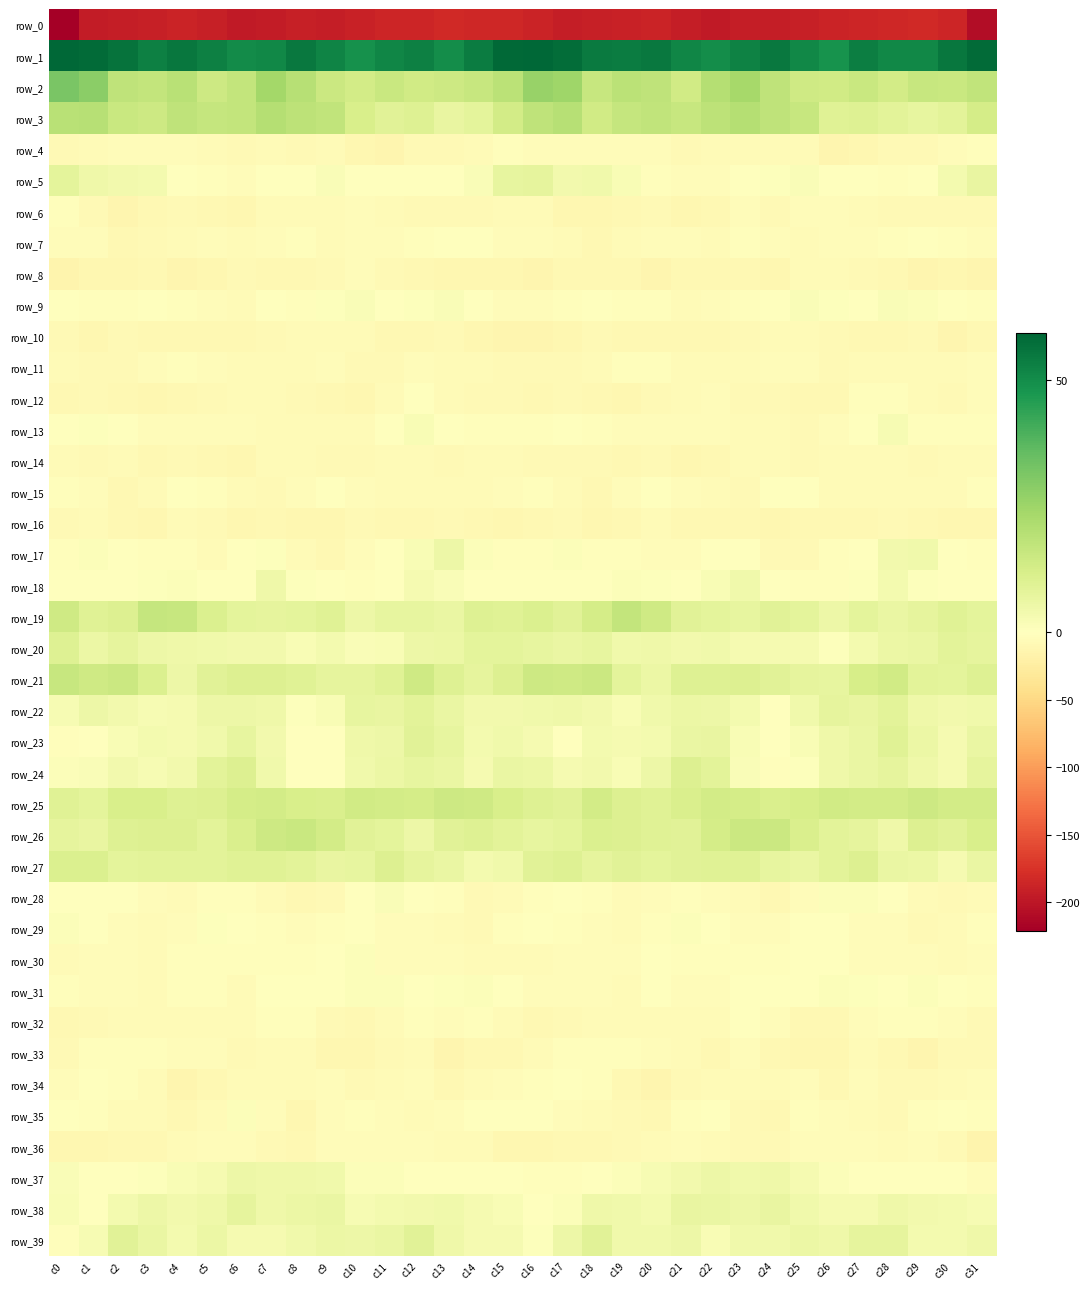

What is the lowest value of the row_12 series?

-11.5